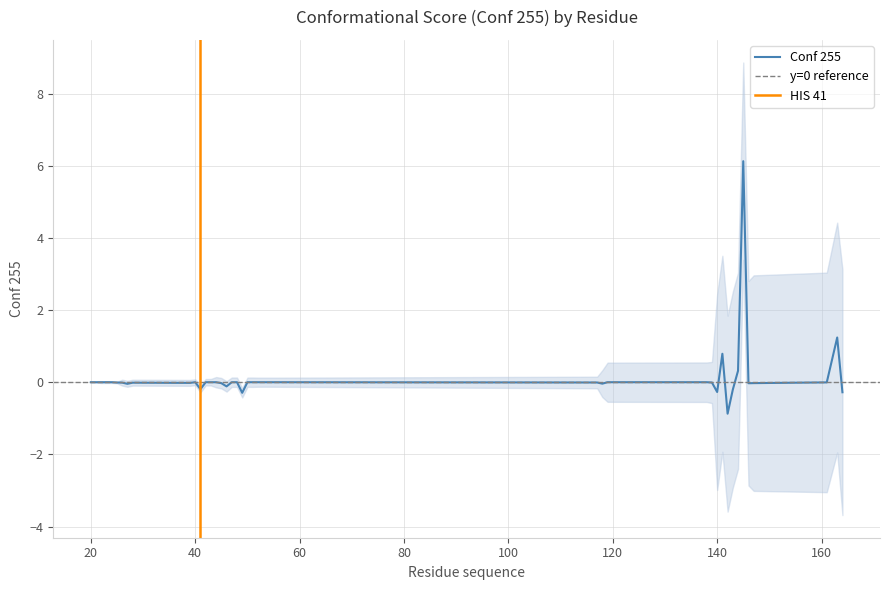

True or false: the data has more than 0 interior local peaks.

True